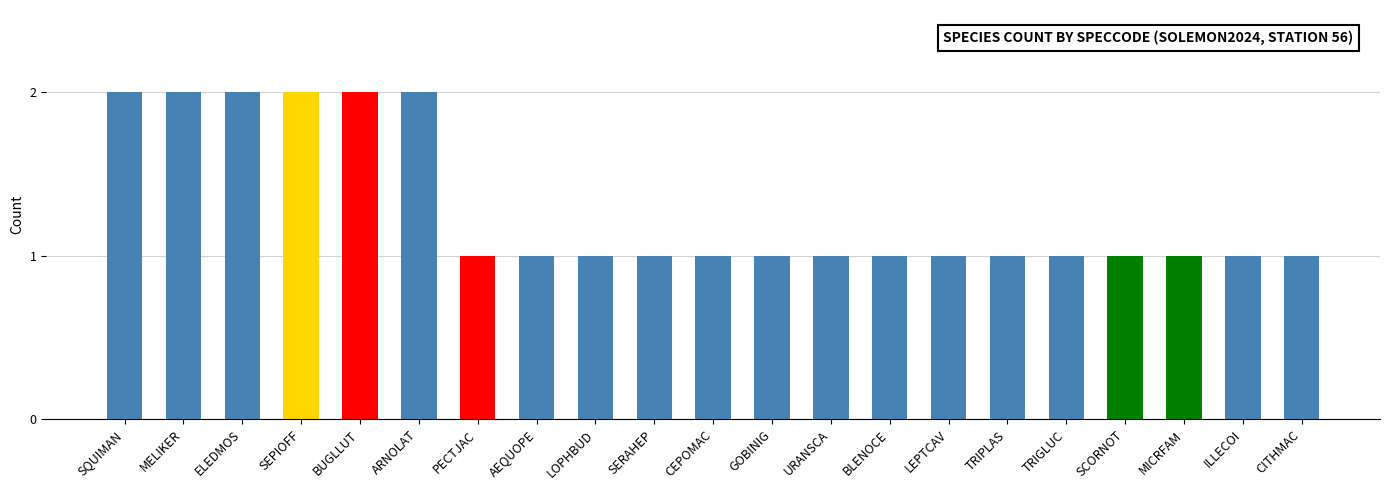

What is the label of the 13th bar from the right?

LOPHBUD